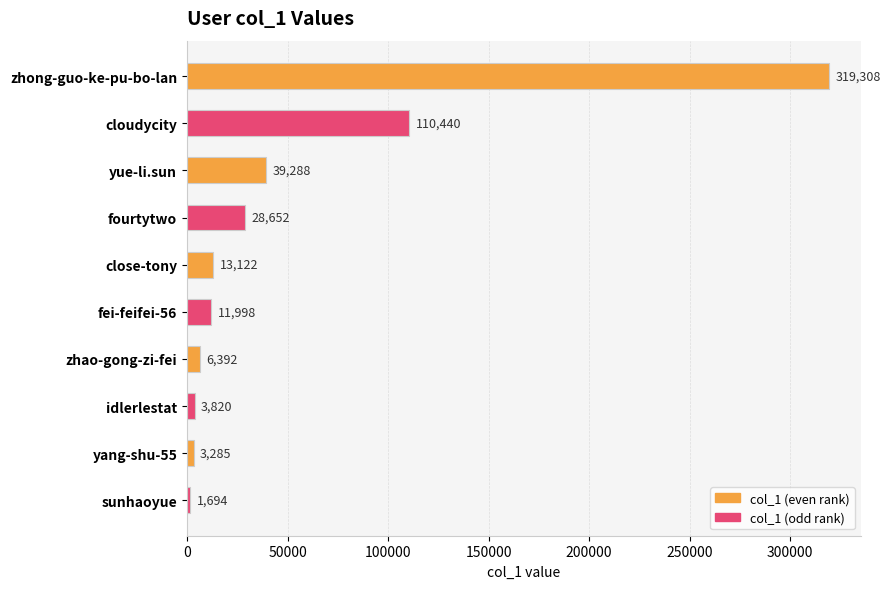

What is the label of the 3rd bar from the top?

yue-li.sun